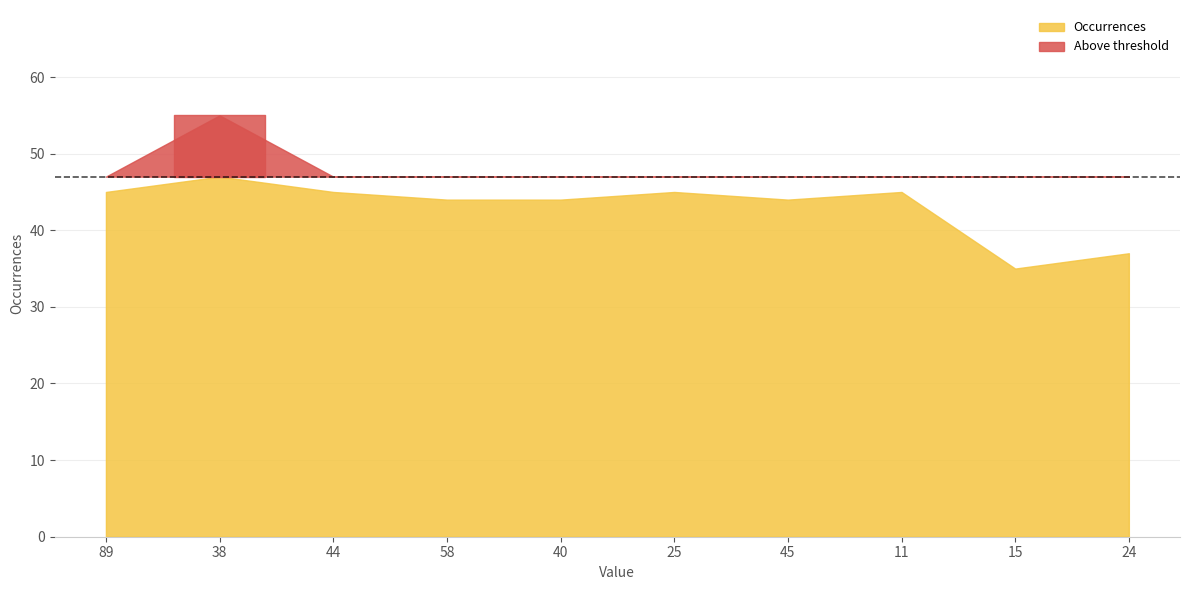

Rank the categories by value from lowest to highest.

15, 24, 58, 40, 45, 89, 44, 25, 11, 38